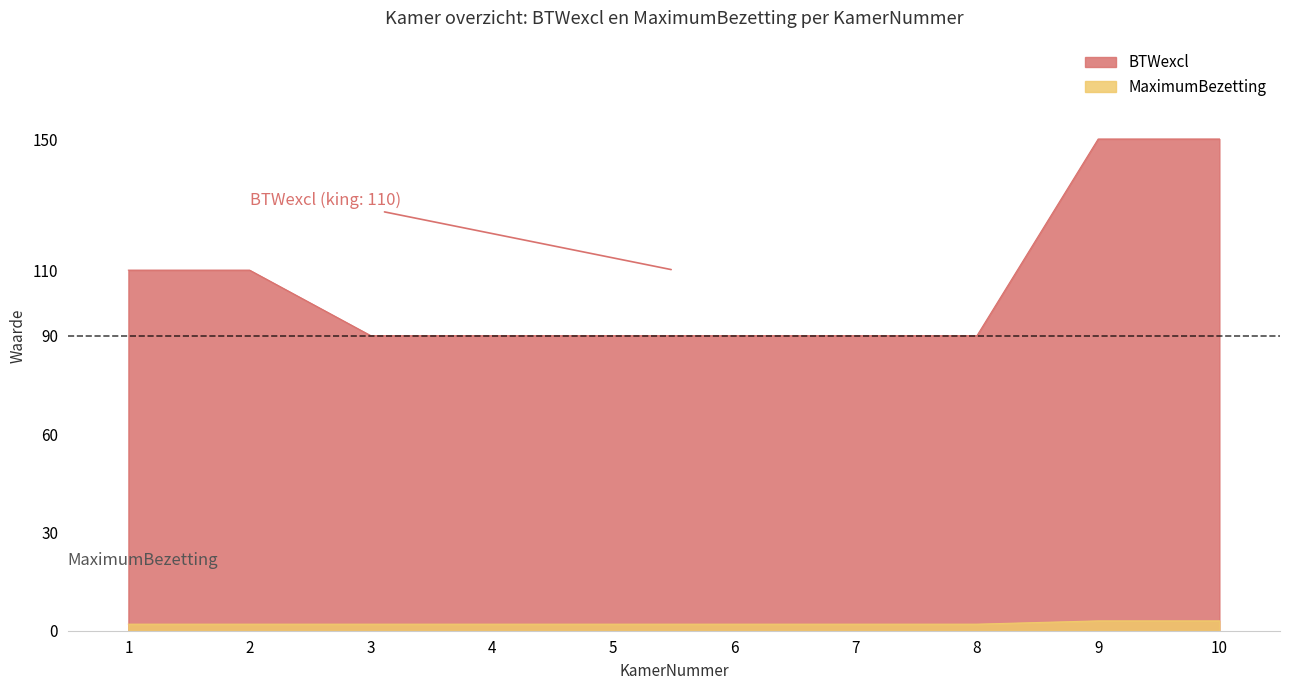

What is the average value of the MaximumBezetting series?

2